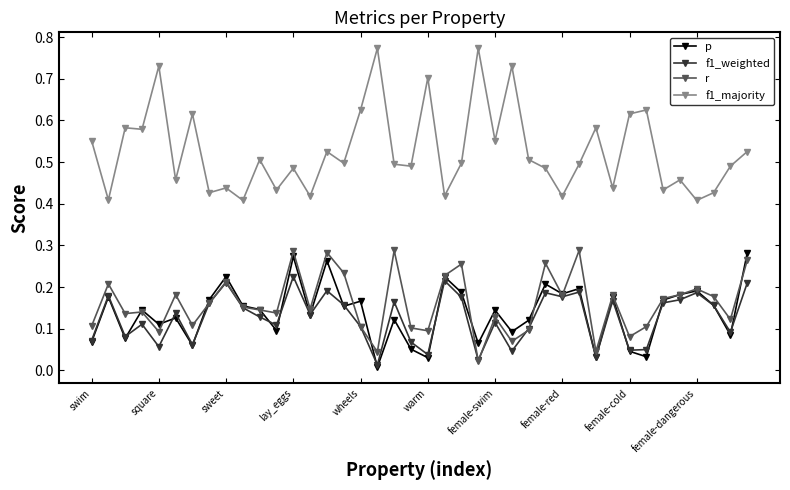

True or false: f1_majority and r intersect in this chart.

False